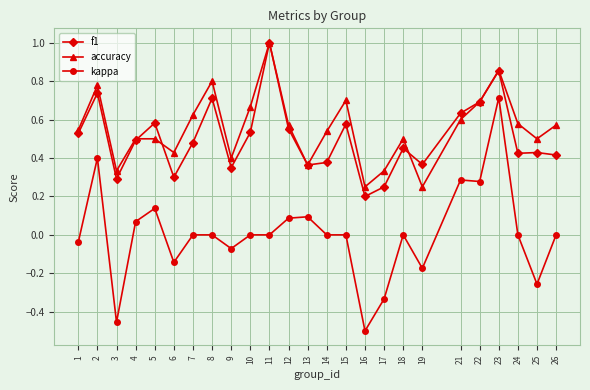

True or false: f1 and kappa cross at least once.

False